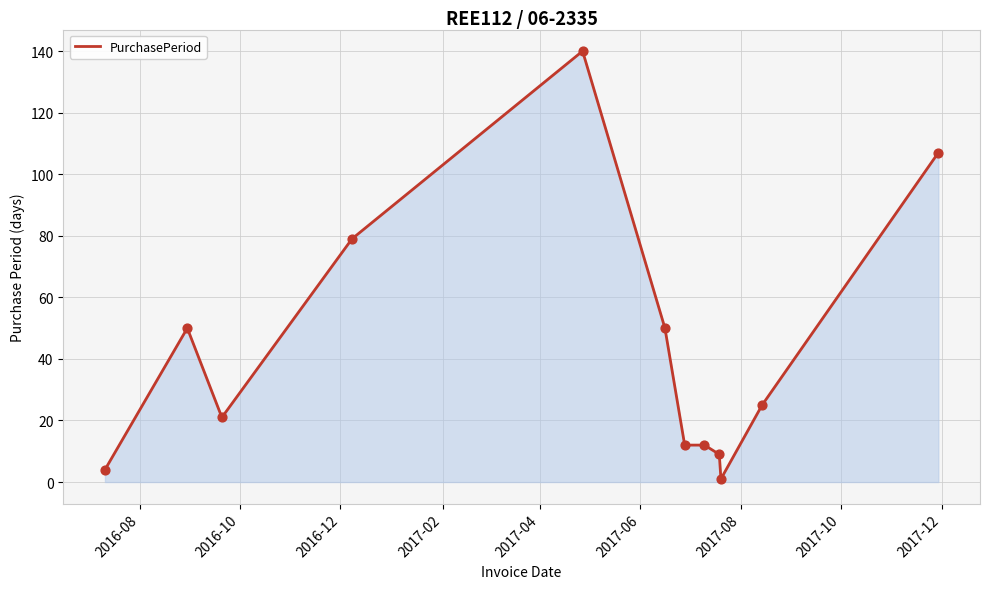

What is the difference between the maximum and minimum values?

139